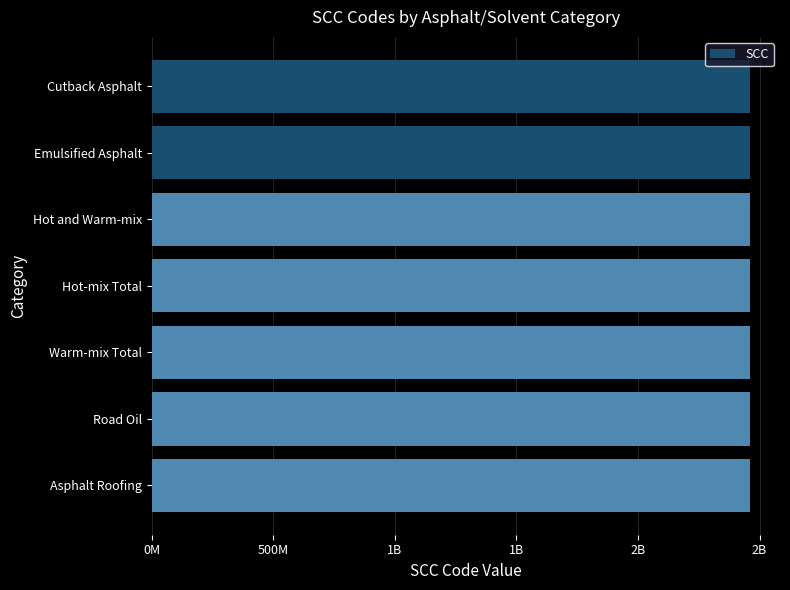

Does the chart contain any negative values?

No